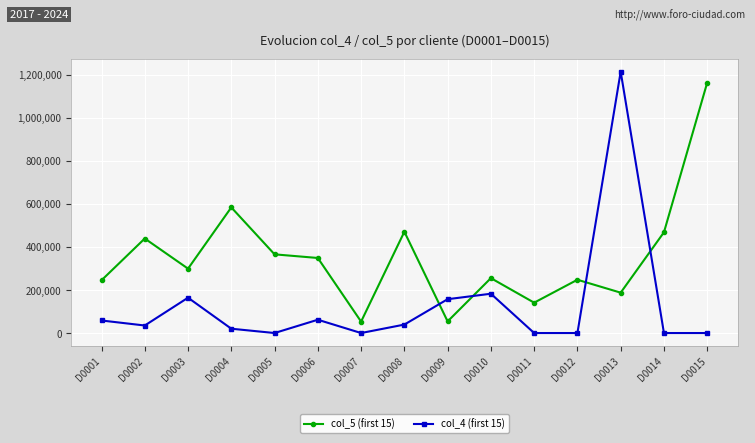

True or false: col_5 (first 15) has a value of 439000 at D0002.

True